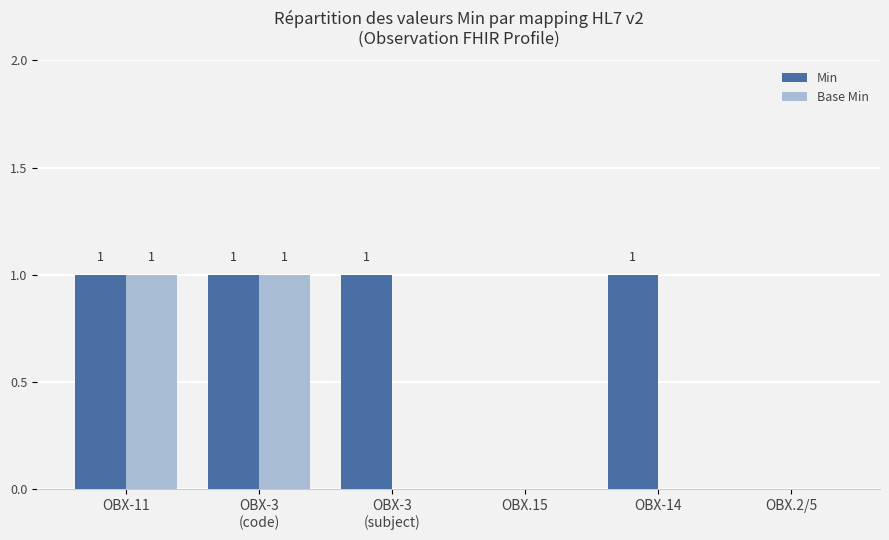

What is the sum of all Base Min values?

2